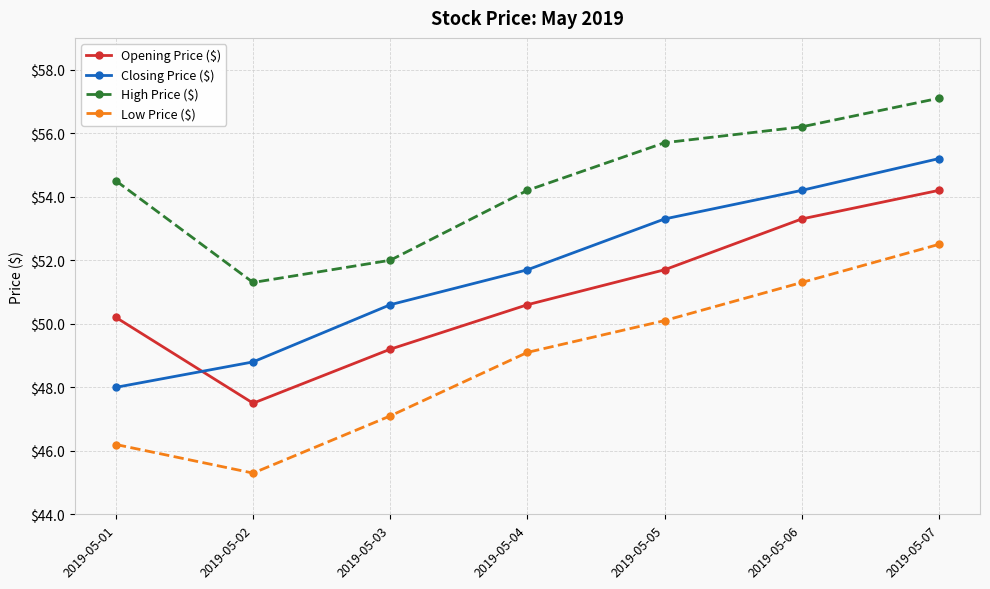

What is the difference between the maximum and minimum values in the Low Price ($) series?

7.2